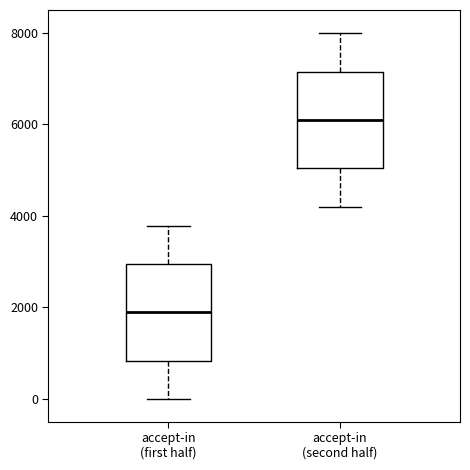

Reading left to right, transcribe this box plot: for each box, give where its median line is, the range the box spans, and where its two whiskers end, as read against the y-axis. The values are not printed on the chart, so give them approximately, as read against the axis.

accept-in (first half): median 1800, box 800 to 3000, whiskers 0 to 3800
accept-in (second half): median 6000, box 5000 to 7200, whiskers 4200 to 8000